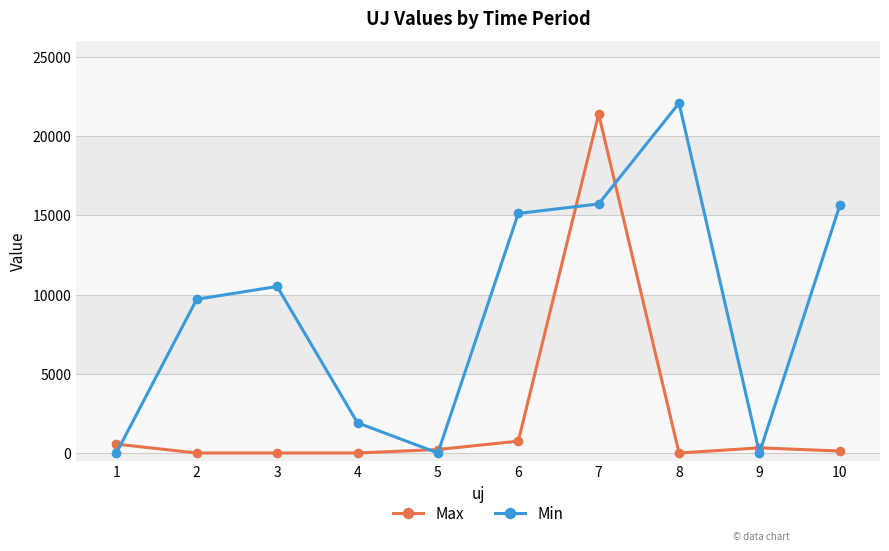

At 1, list the series in order from smallest to largest.

Min, Max